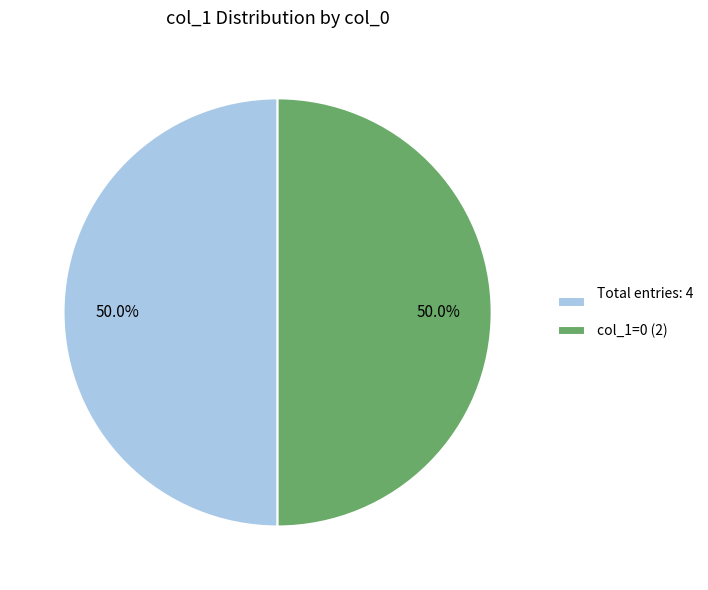

What portion of the pie excludes col_1=0 (2)?

50.0%